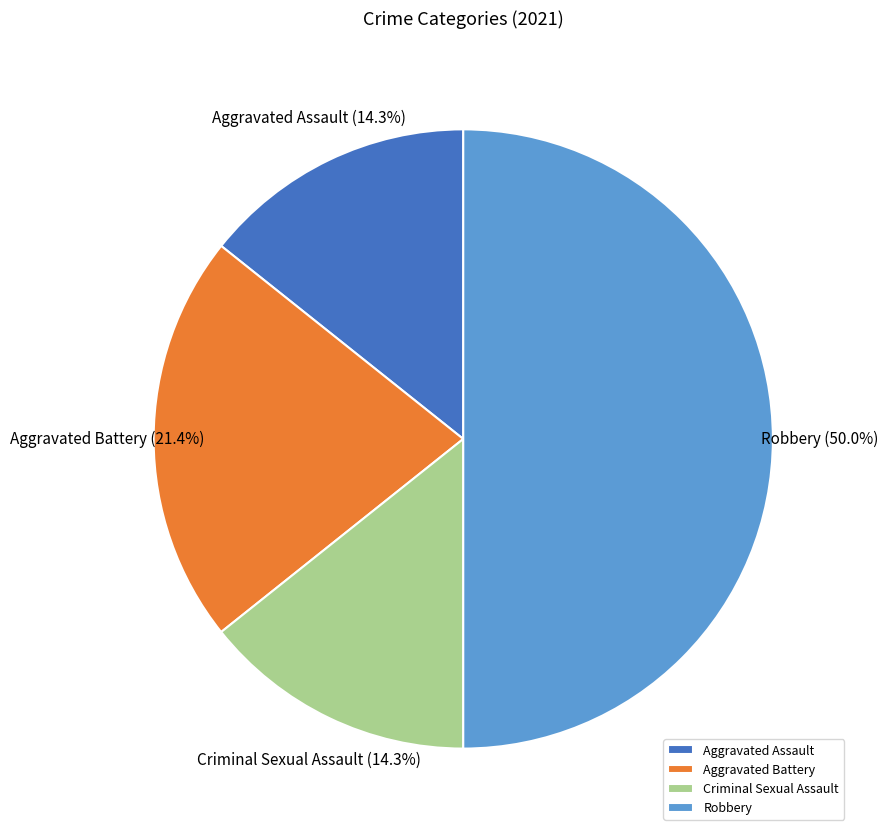

Is Criminal Sexual Assault the majority of the pie?

No